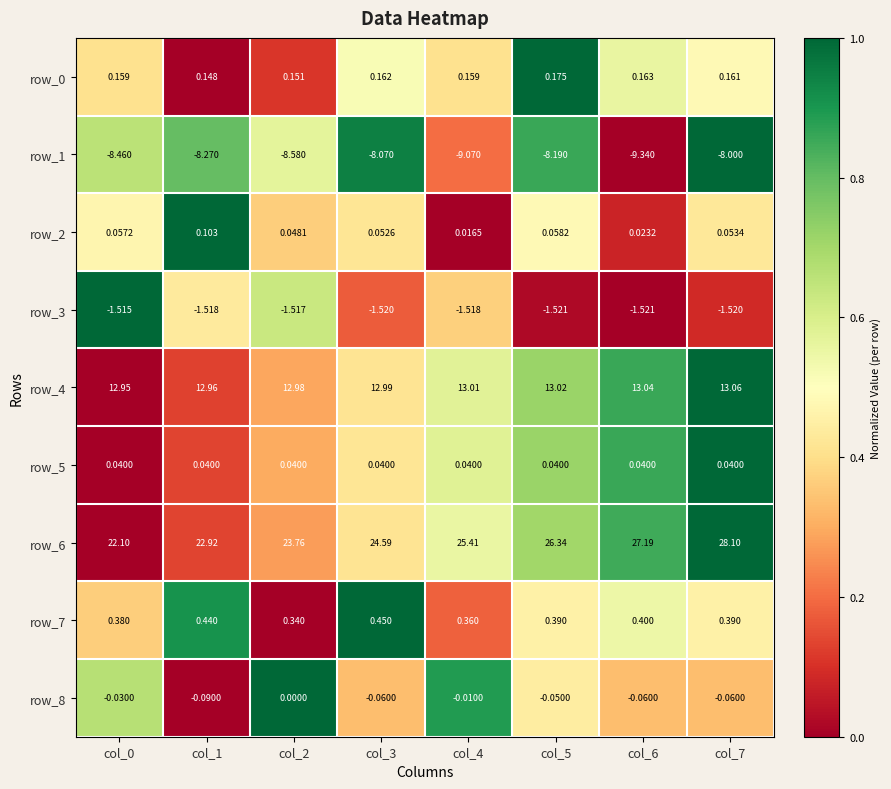

Which series has the largest total across all categories?

row_6